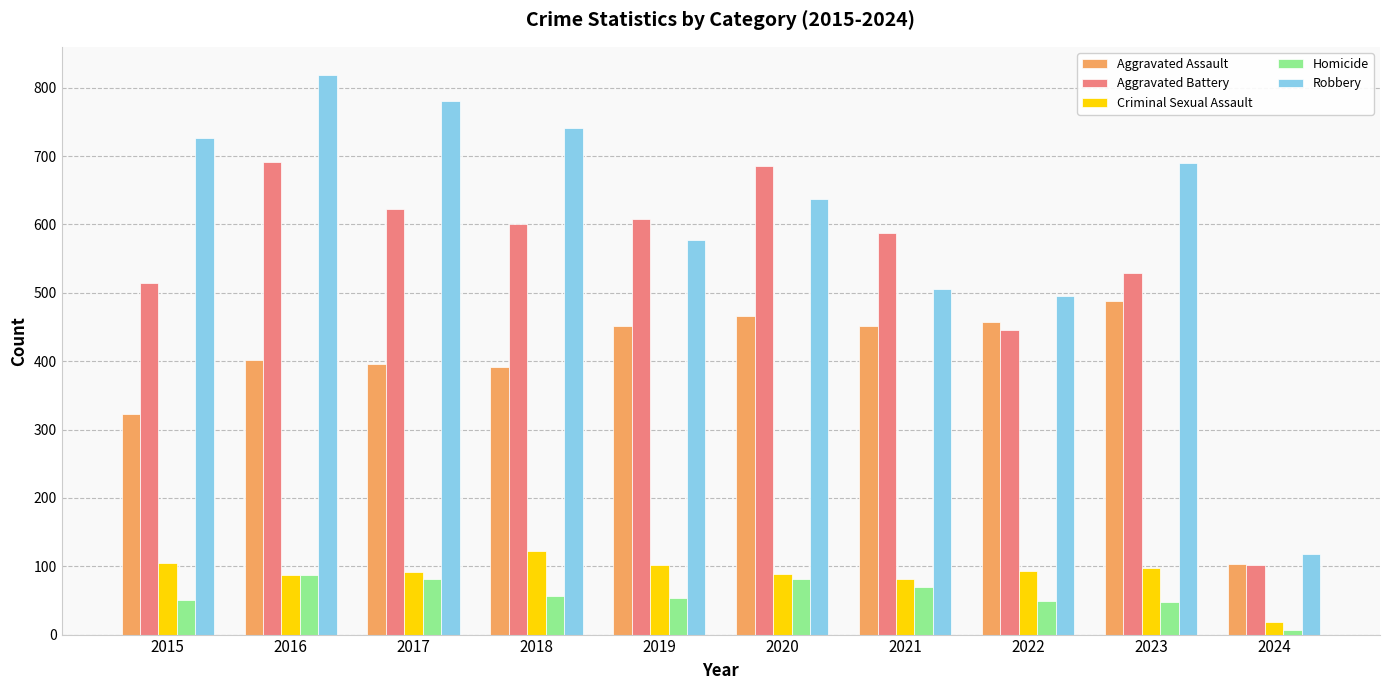

Which series has the largest total across all categories?

Robbery